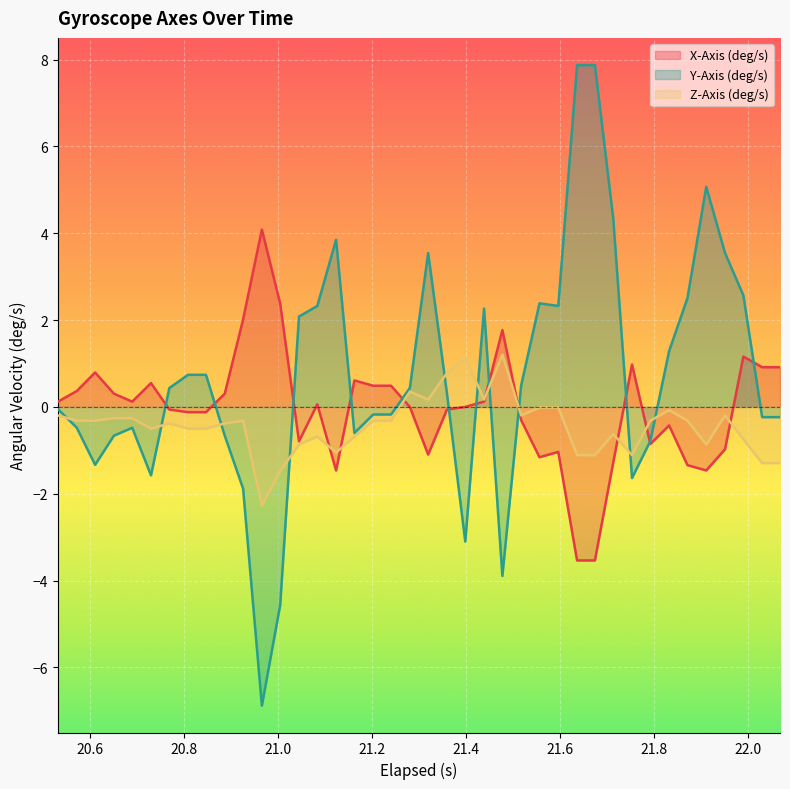

What is the minimum value shown in the chart?

-6.9